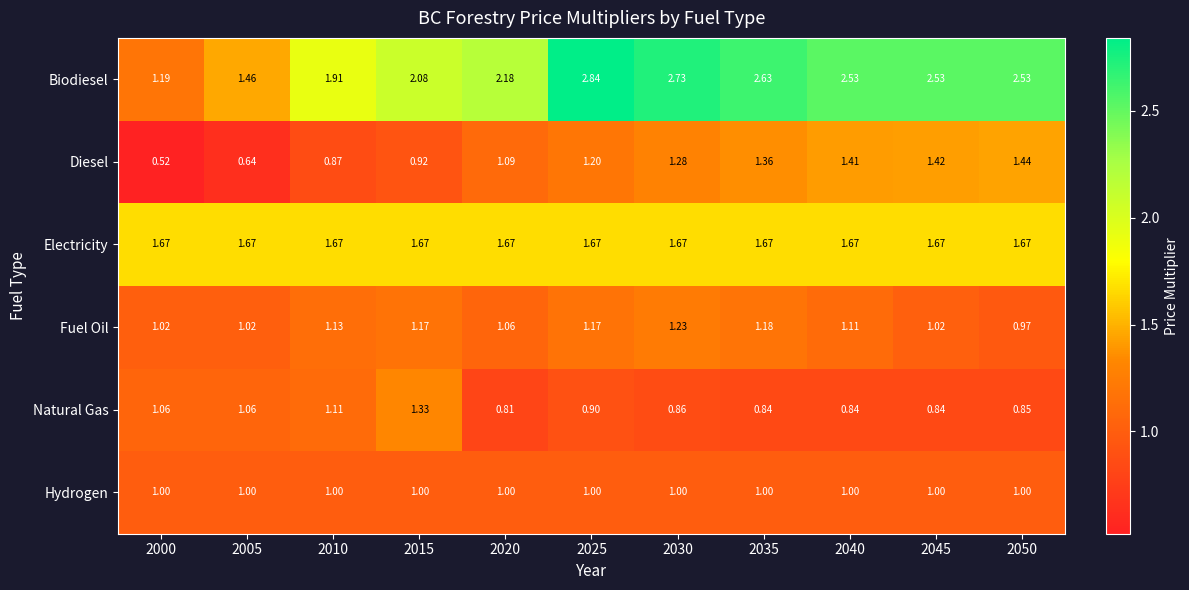

Which series has the largest total across all categories?

Biodiesel